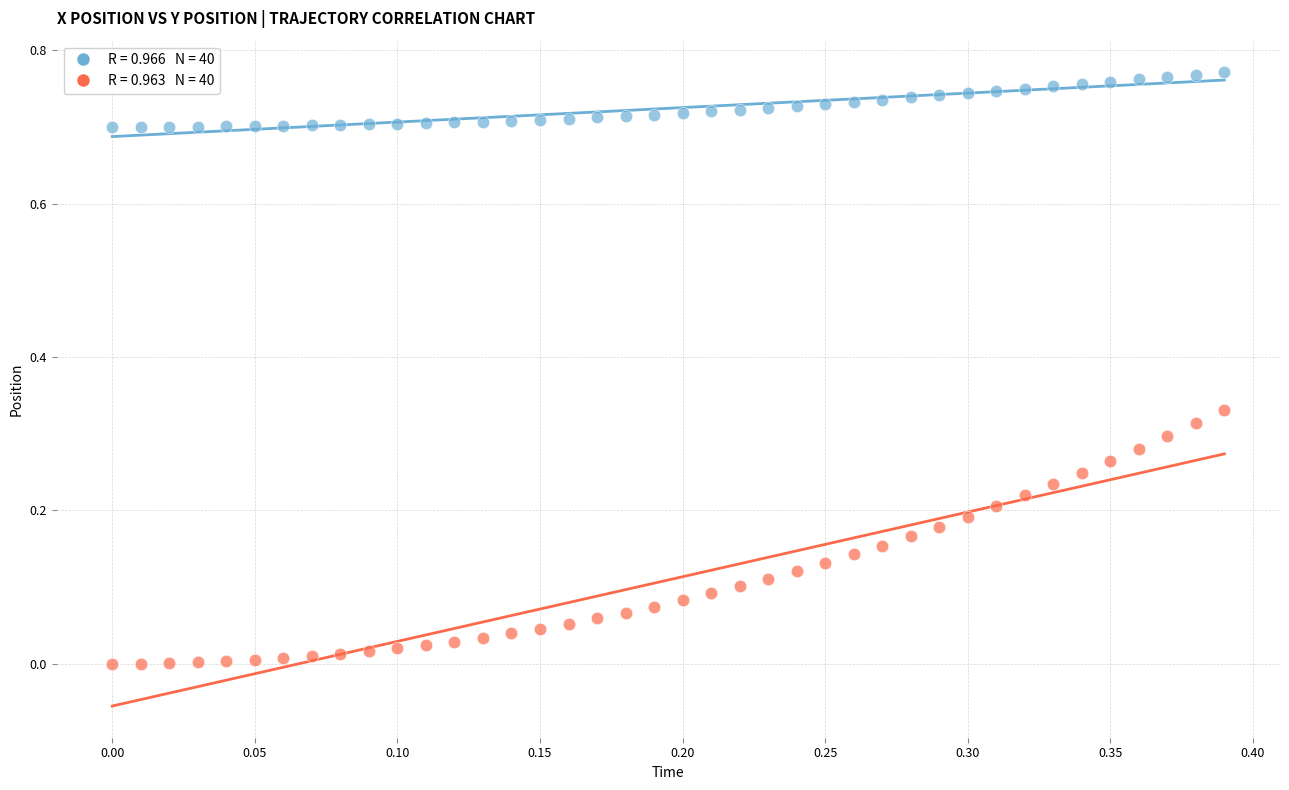

Which series contains the lowest Y value?

y (position)